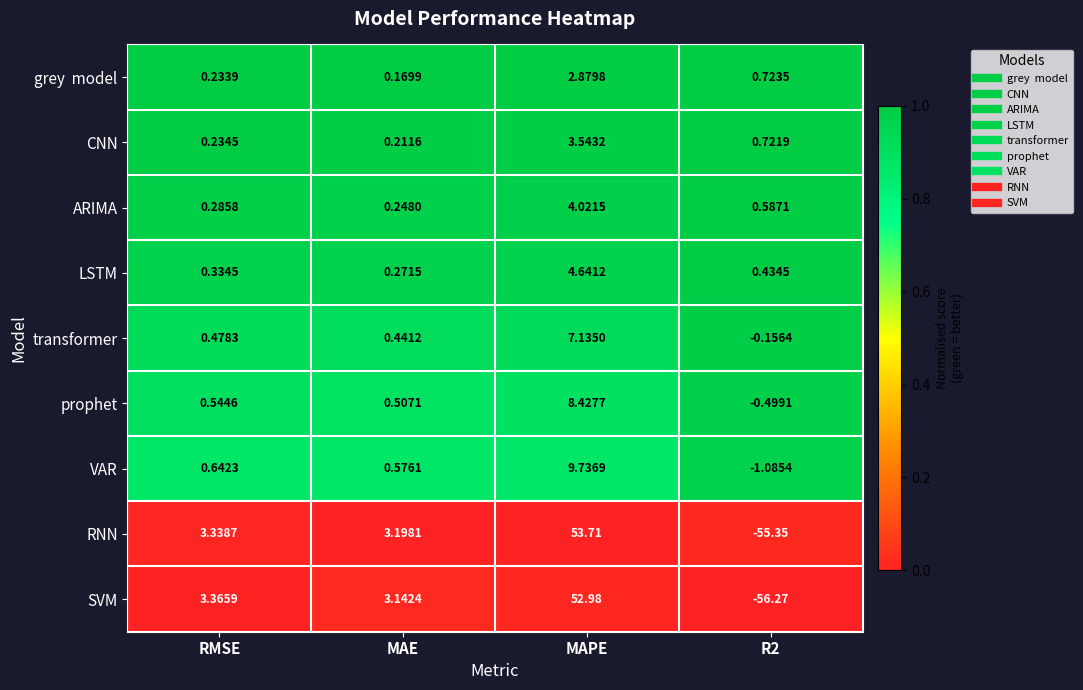

Where is SVM nearest to the value -1?

MAE